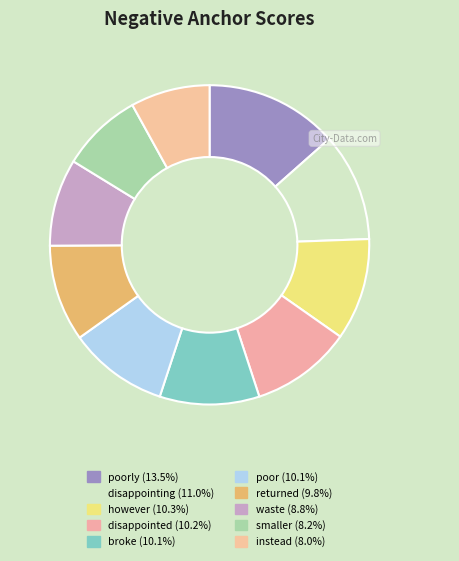

How many segments does this pie chart have?

10